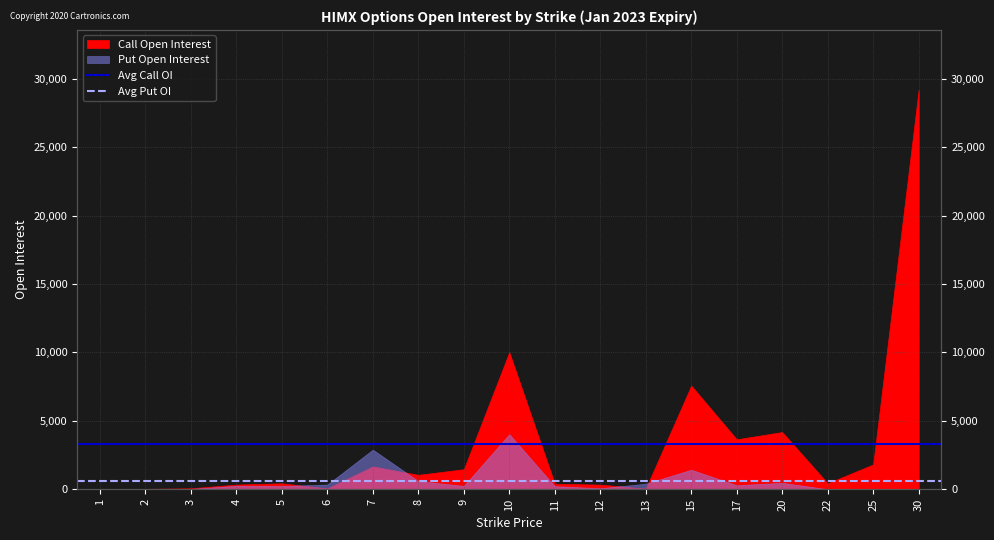

Does the chart have visible grid lines?

Yes